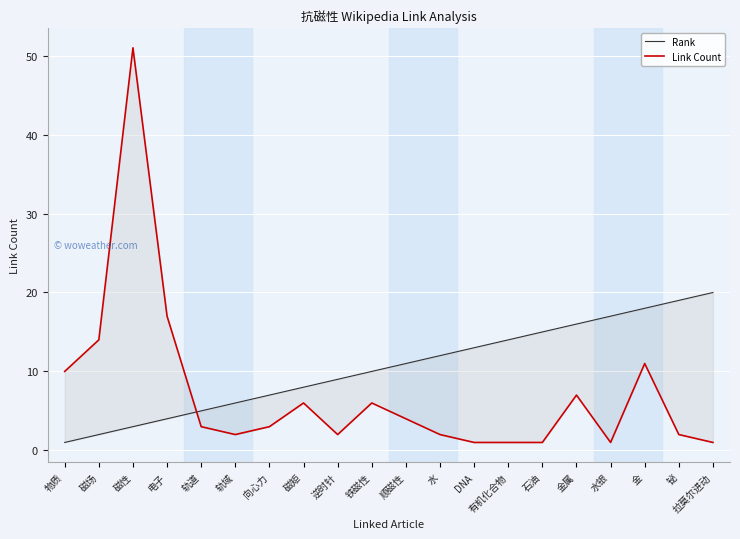

List the labels in order of Rank value, smallest first.

物质, 磁场, 磁性, 电子, 轨道, 轨域, 向心力, 磁矩, 逆时针, 铁磁性, 顺磁性, 水, DNA, 有机化合物, 石油, 金属, 水银, 金, 铋, 拉莫尔进动